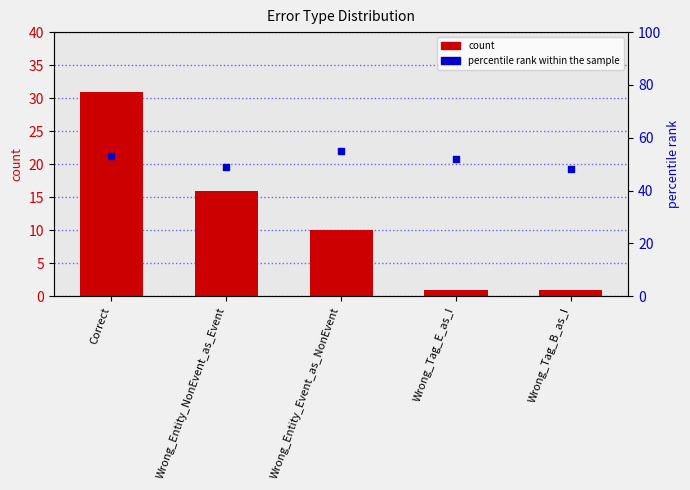

Which series has the largest total across all categories?

percentile rank within the sample